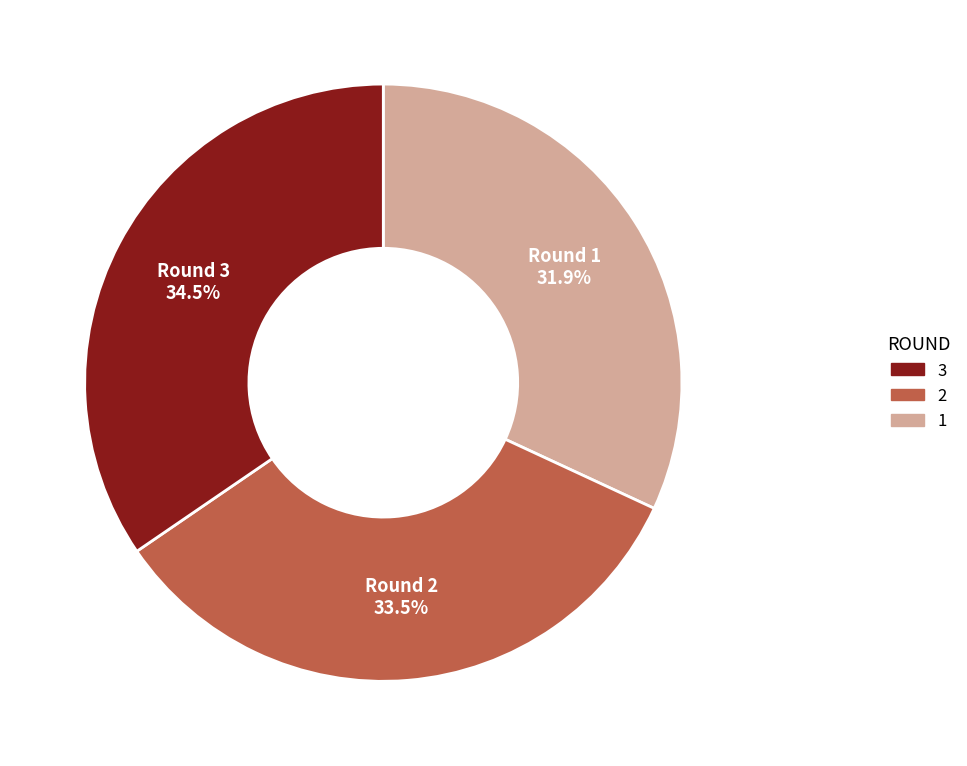

What percentage do Round 1 and Round 3 together represent?

66.5%